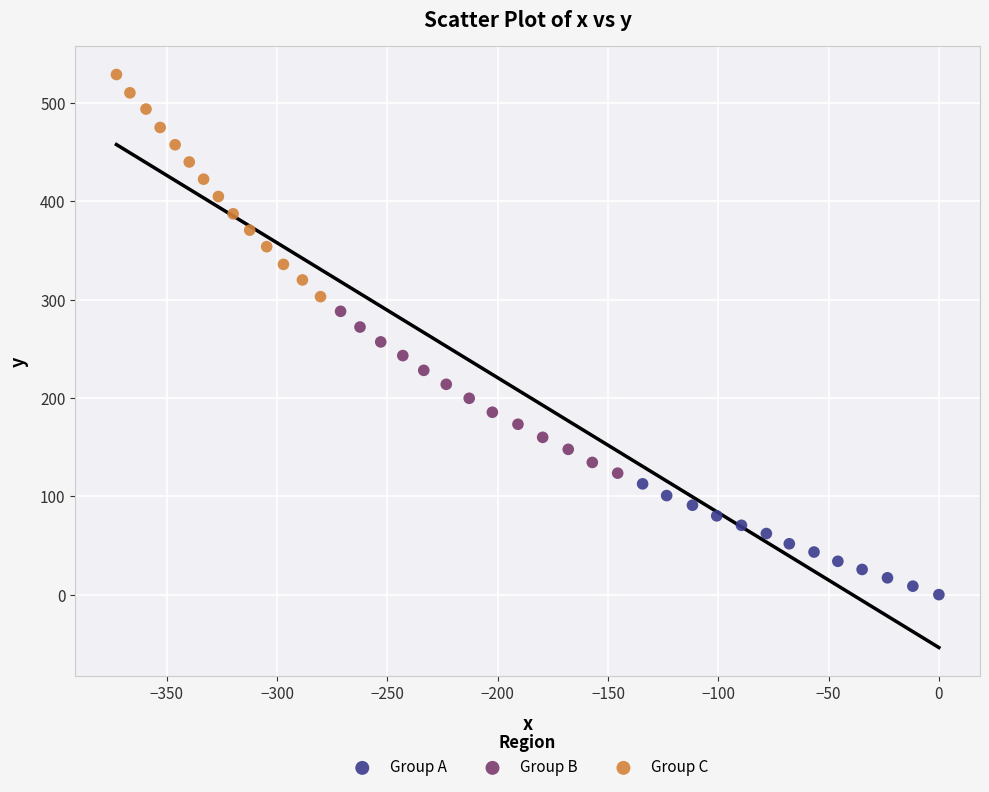

Which series contains the highest Y value?

Group C